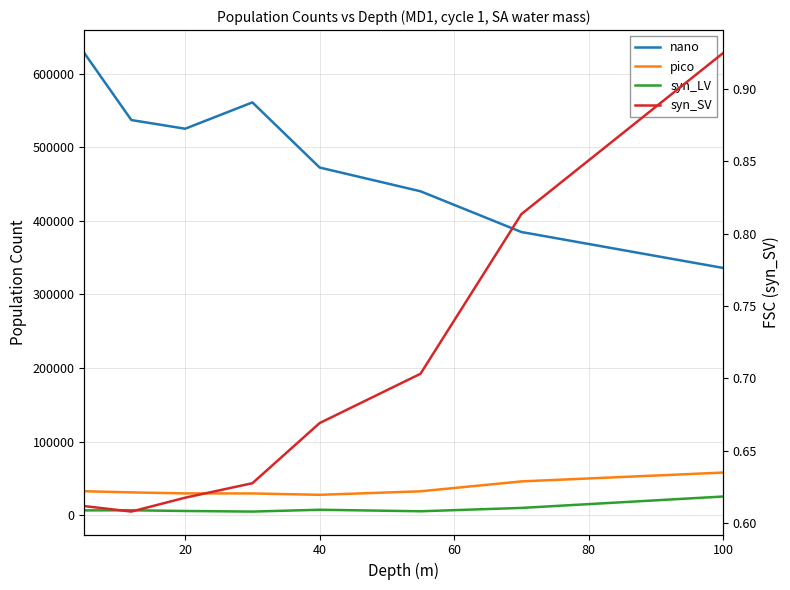

How many categories are shown in the chart?

8